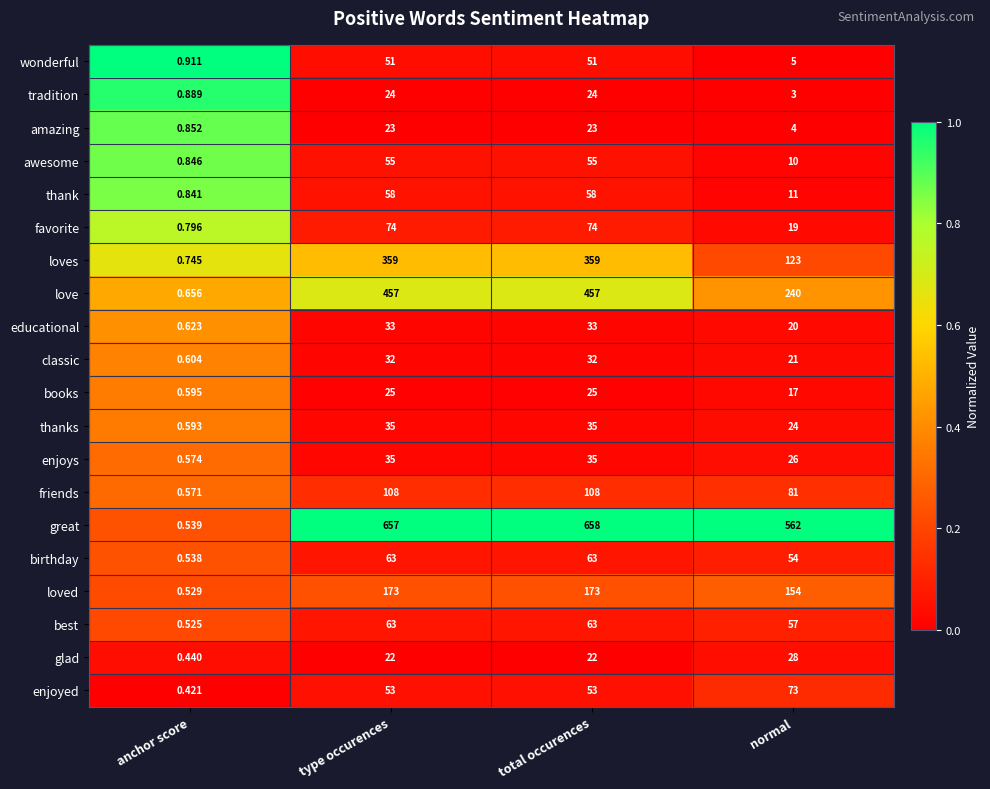

At which label is awesome closest to 27?

normal